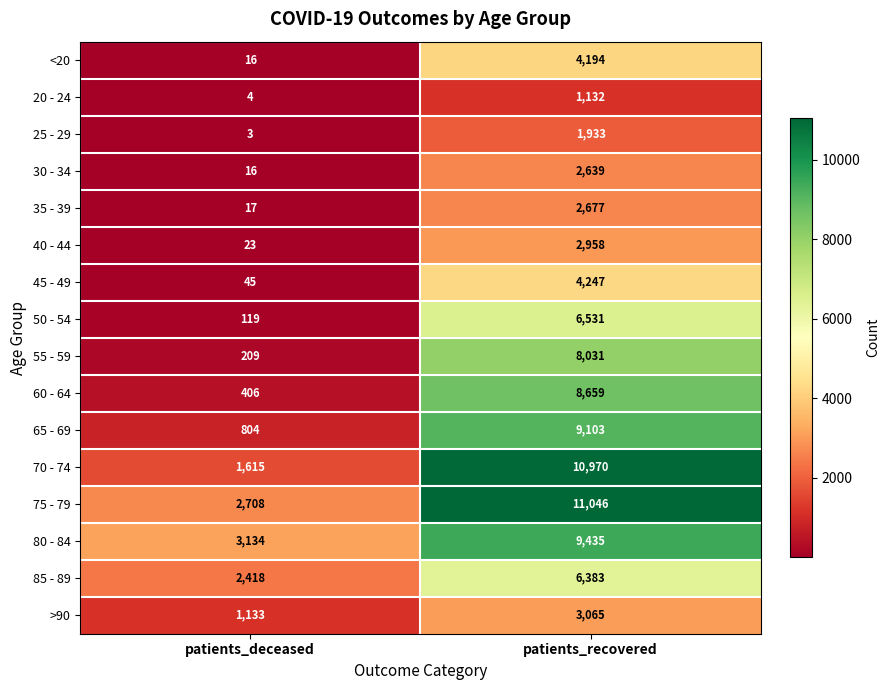

What is the sum of the 25 - 29 values at patients_deceased and patients_recovered?

1936